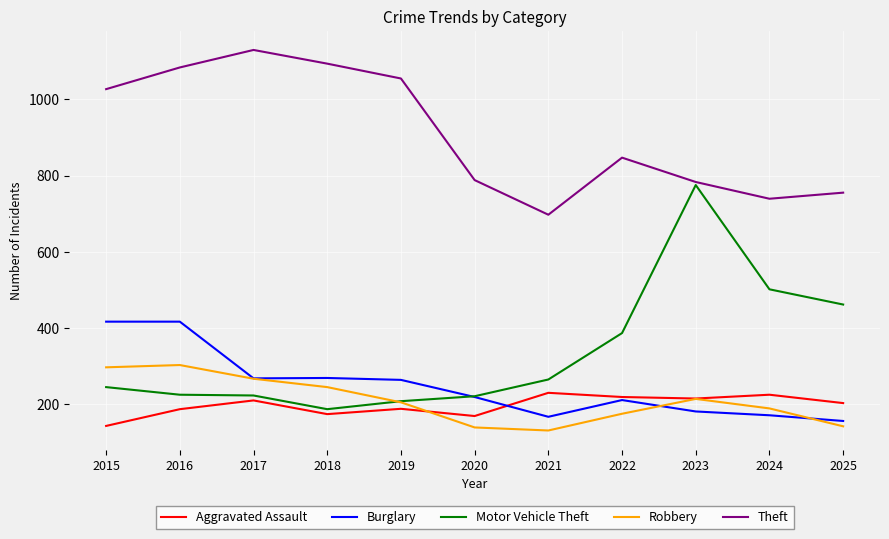

What is the difference between the highest and lowest values at 2023?

603